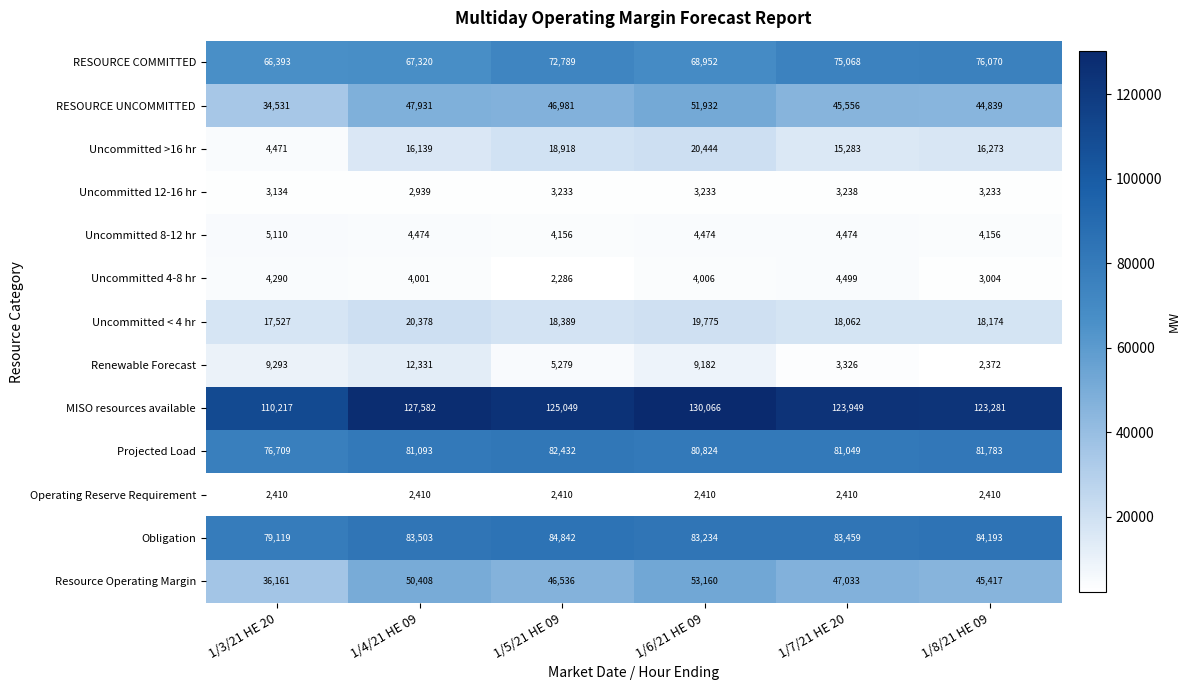

Which series has the largest total across all categories?

MISO resources available